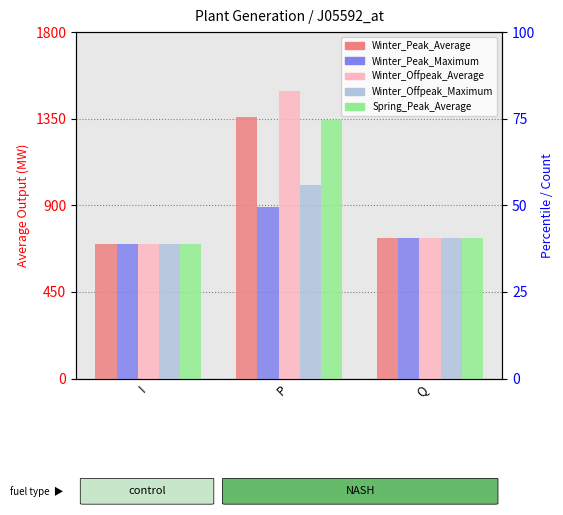

What is the difference between the Winter_Offpeak_Maximum values at Q and I?

32.1